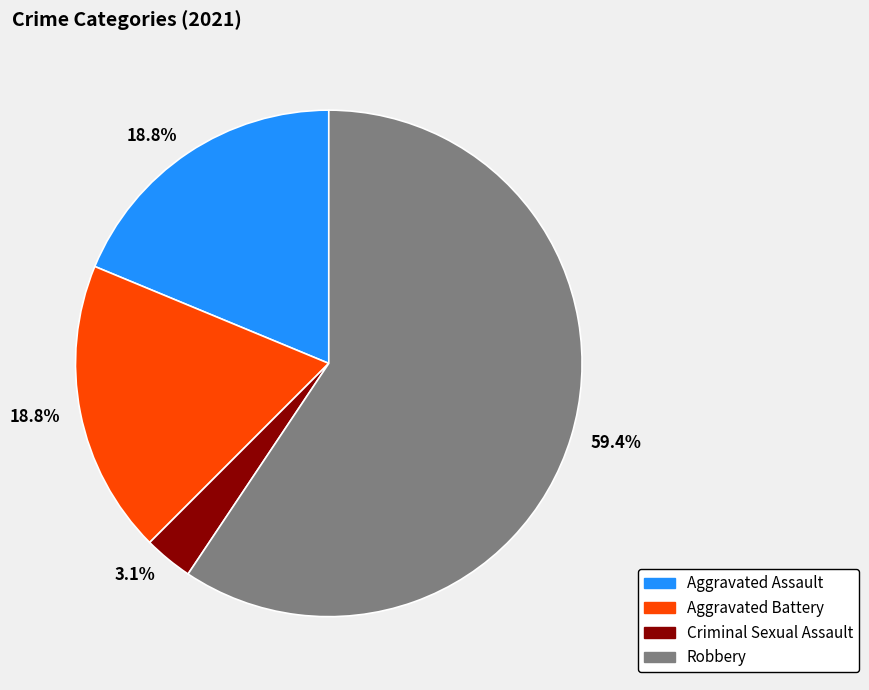

What percentage is the Aggravated Assault slice, to the nearest percent?

19%